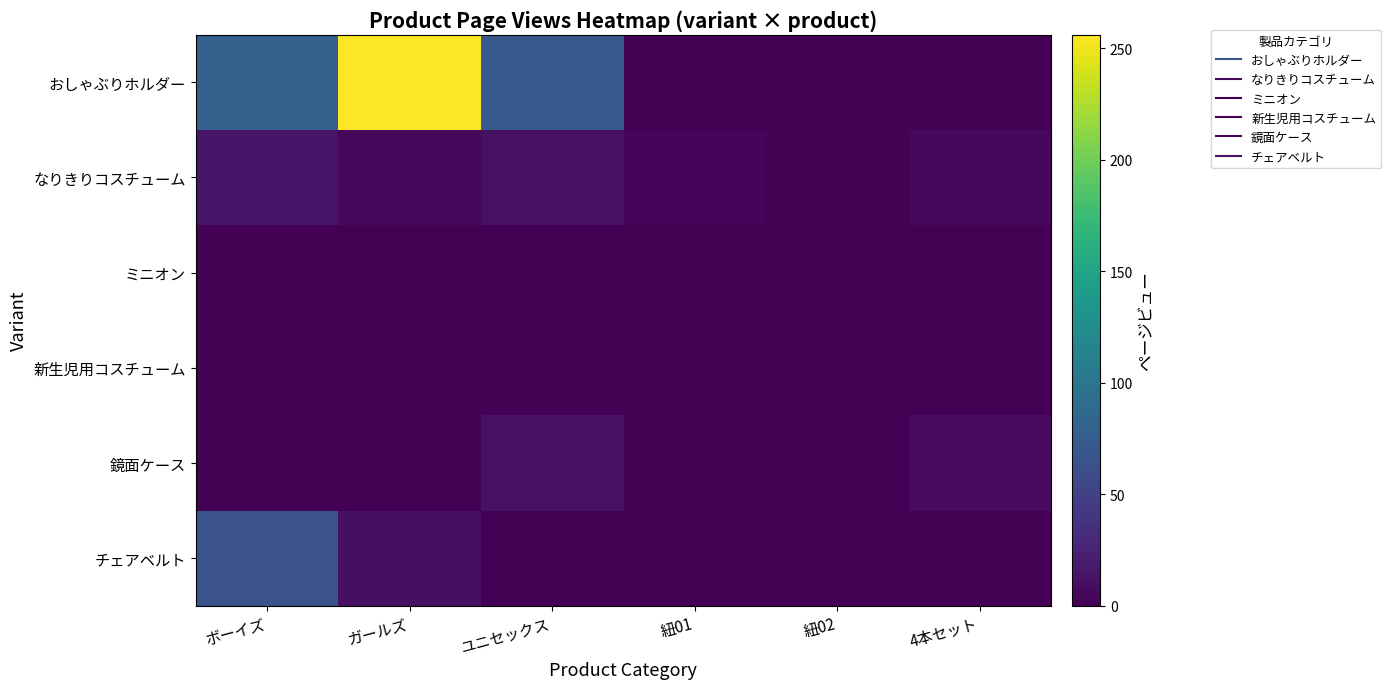

Which category has the highest value across all series?

ガールズ